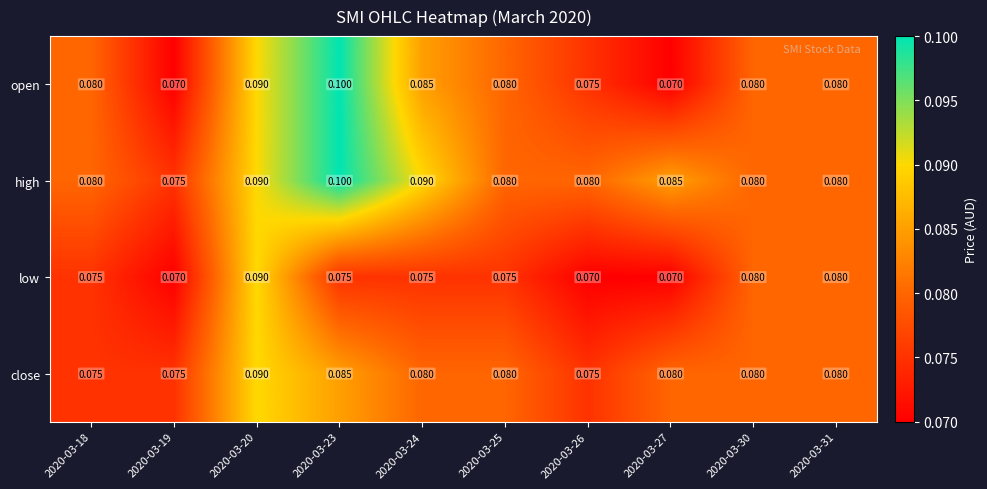

Which series has the widest spread of values?

open